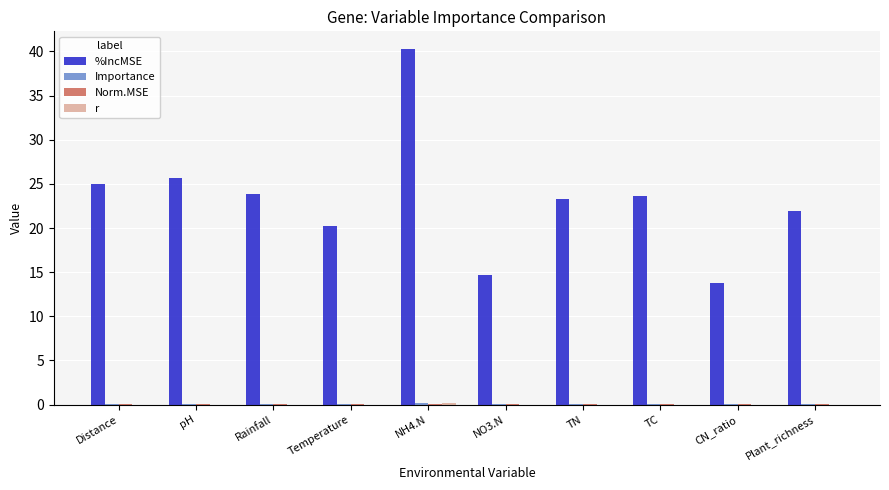

Is the value of %IncMSE at Rainfall greater than the value of r at Temperature?

Yes